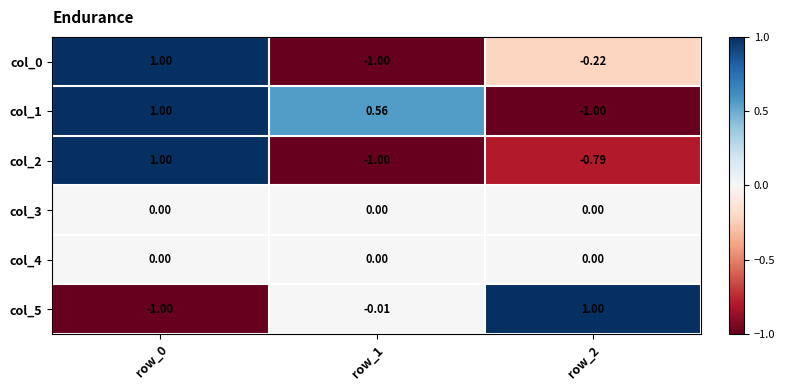

Is the value of col_1 at row_0 greater than the value of col_2 at row_1?

Yes